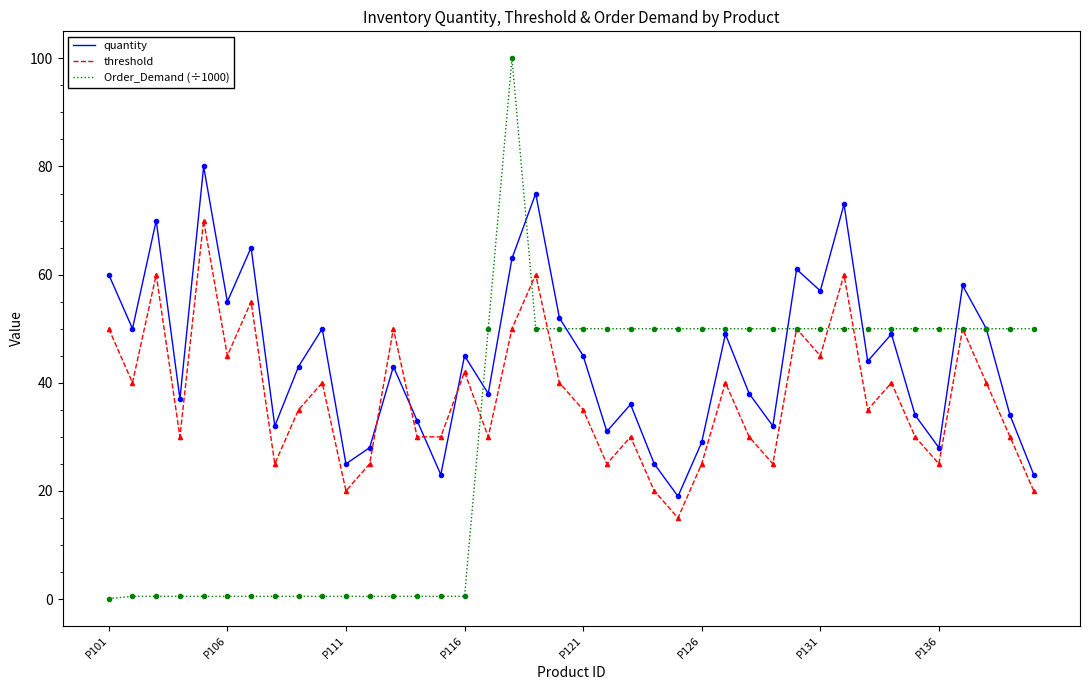

Rank the series by their average value, from lowest to highest.

Order_Demand (÷1000), threshold, quantity